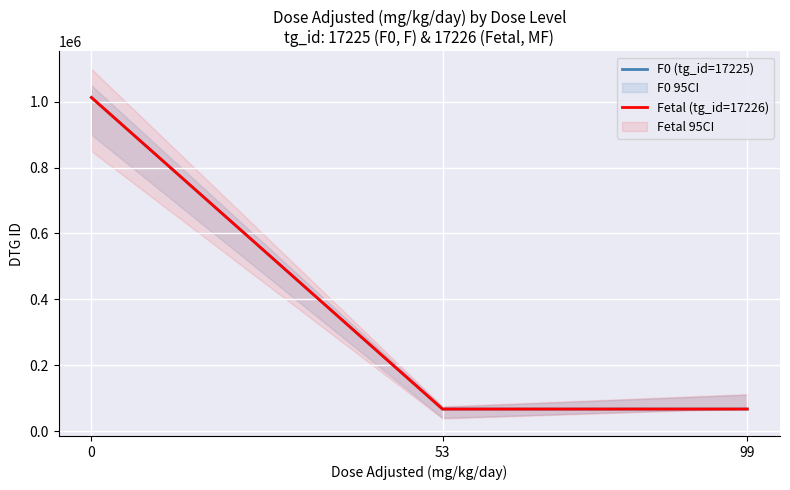

What is the maximum value for Fetal (tg_id=17226)?

1013144